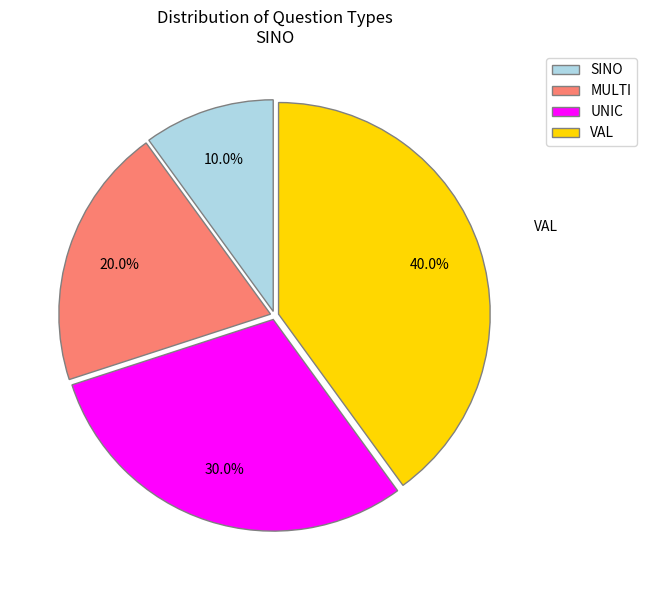

How many slices are in this pie chart?

4